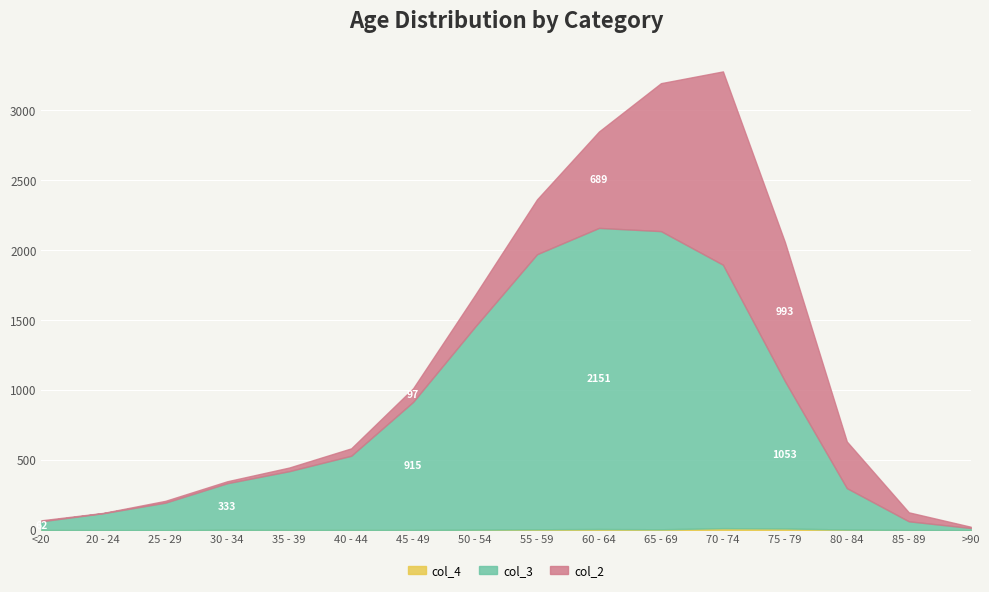

How many lines are shown in the chart?

3